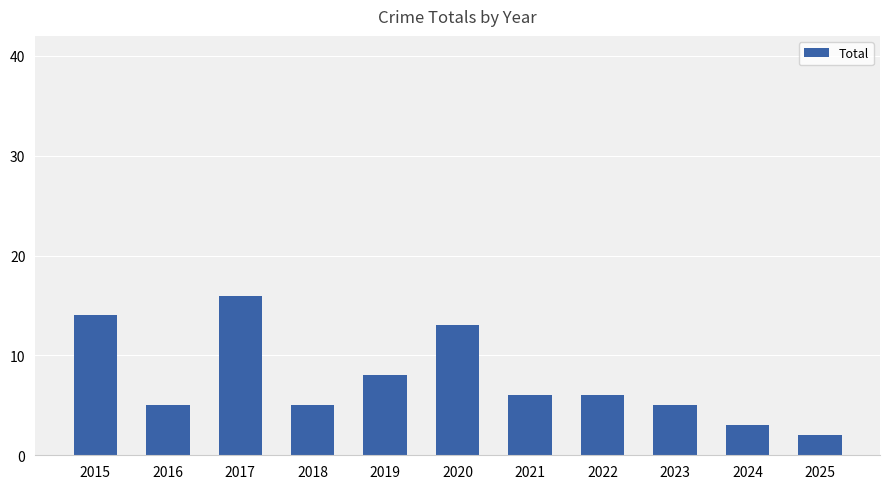

What is the approximate value at 2015, to the nearest 5?

15